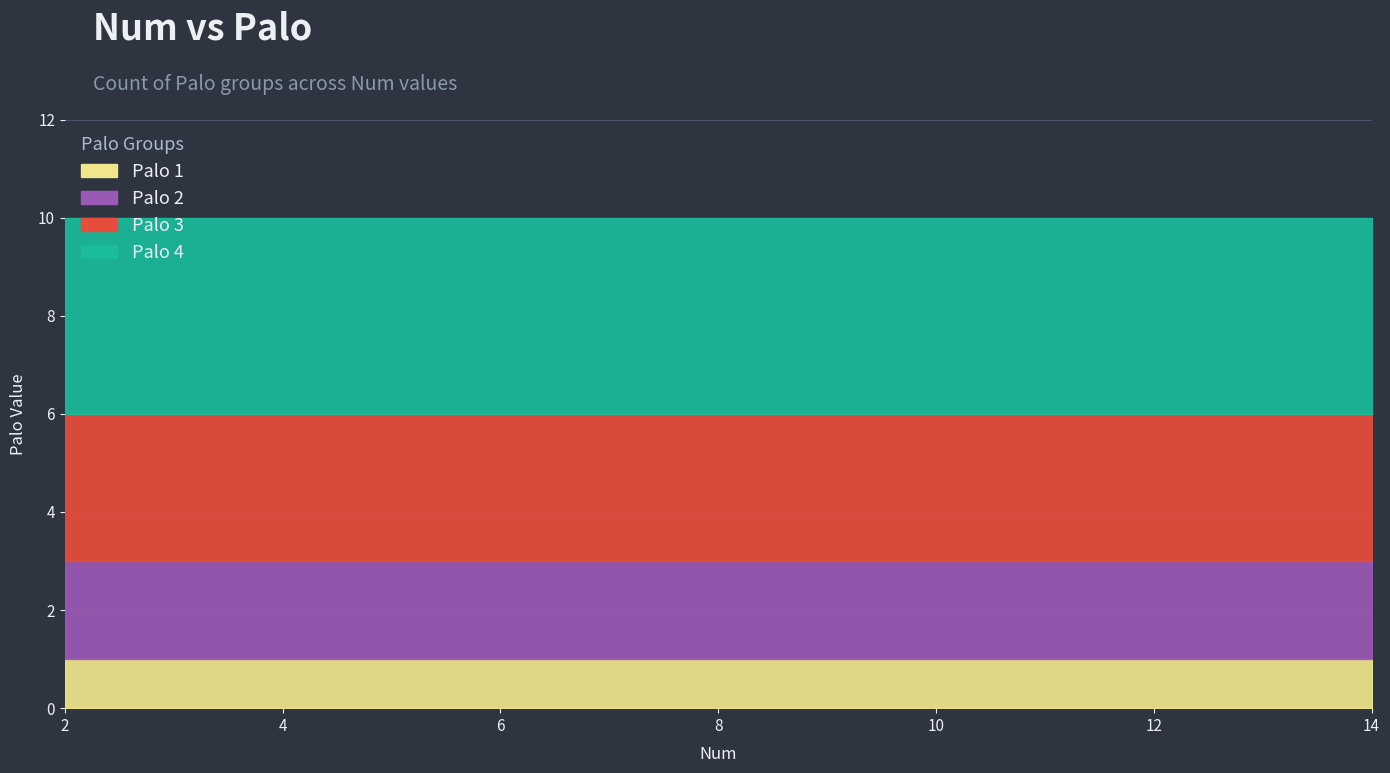

How many lines are shown in the chart?

4